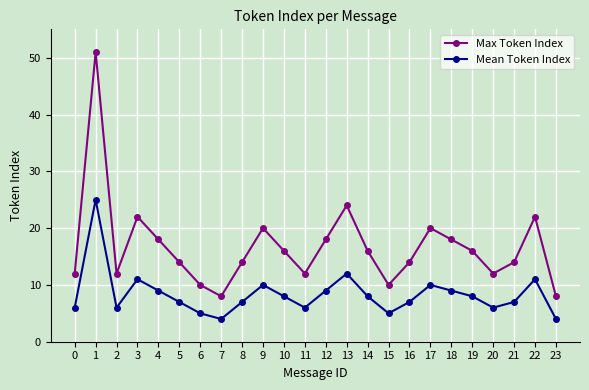

Count the number of categories in the chart.

24